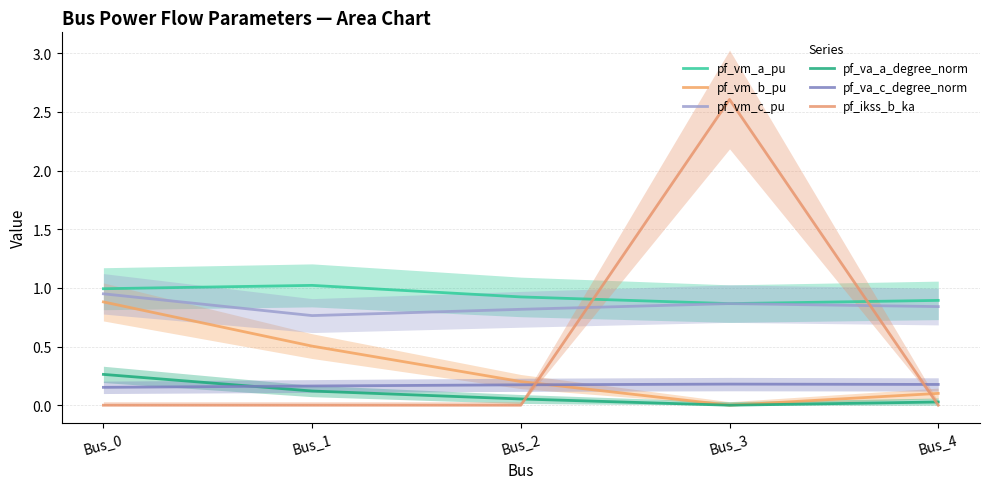

Rank the series at Bus_3 from lowest to highest value.

pf_vm_b_pu, pf_va_a_degree_norm, pf_va_c_degree_norm, pf_vm_a_pu, pf_vm_c_pu, pf_ikss_b_ka